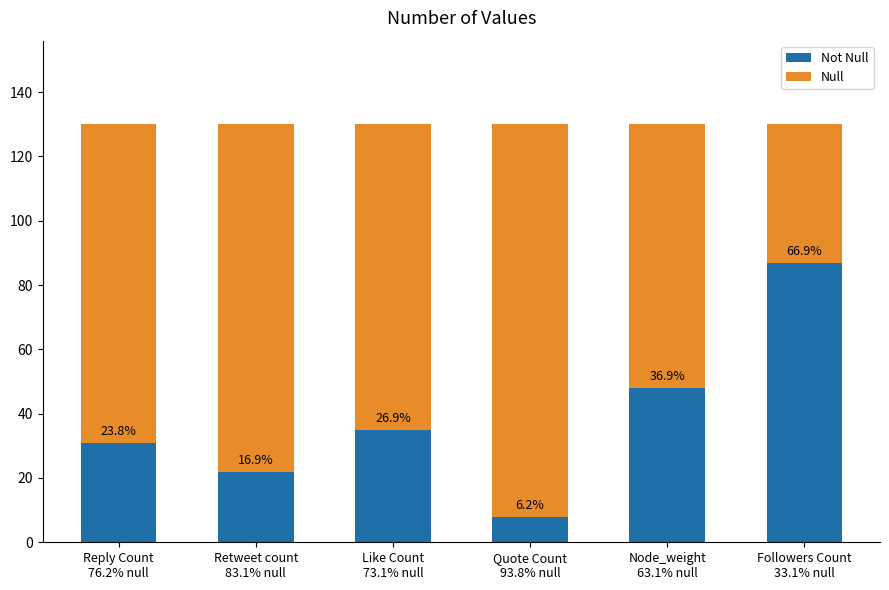

What are all the series names shown in the legend?

Not Null, Null